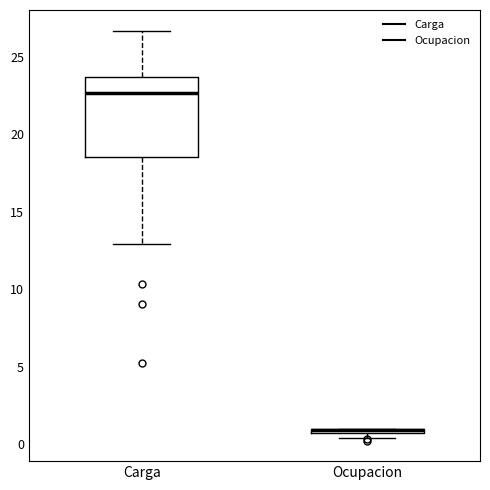

Where is the lower edge of the box for Ocupacion on the y-axis? The values are not printed on the chart, so give them approximately, as read against the axis.

0.5